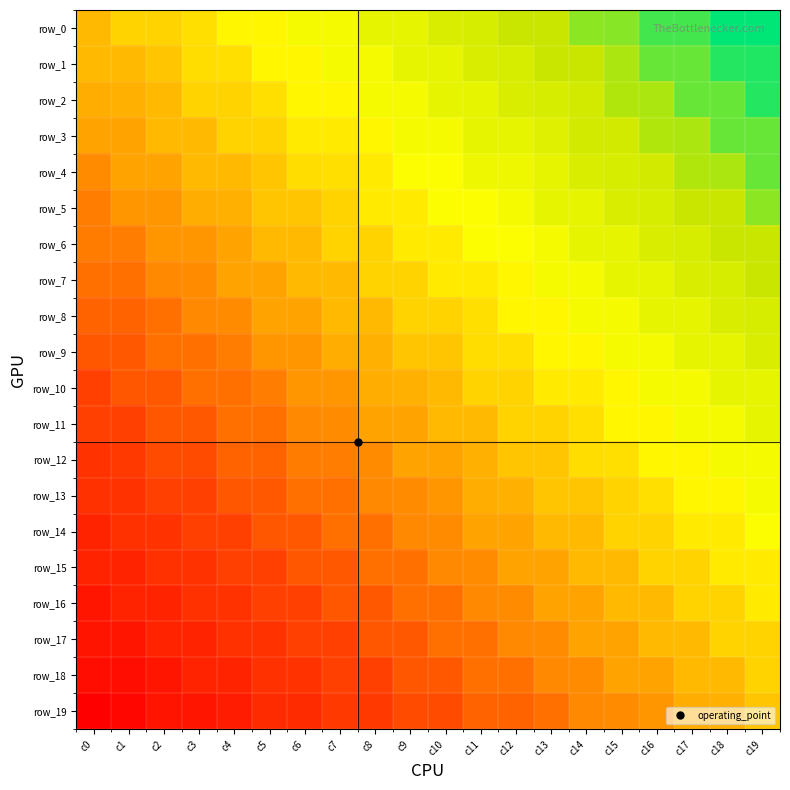

What is the sum of the row_18 values at c7 and c8?

1.1